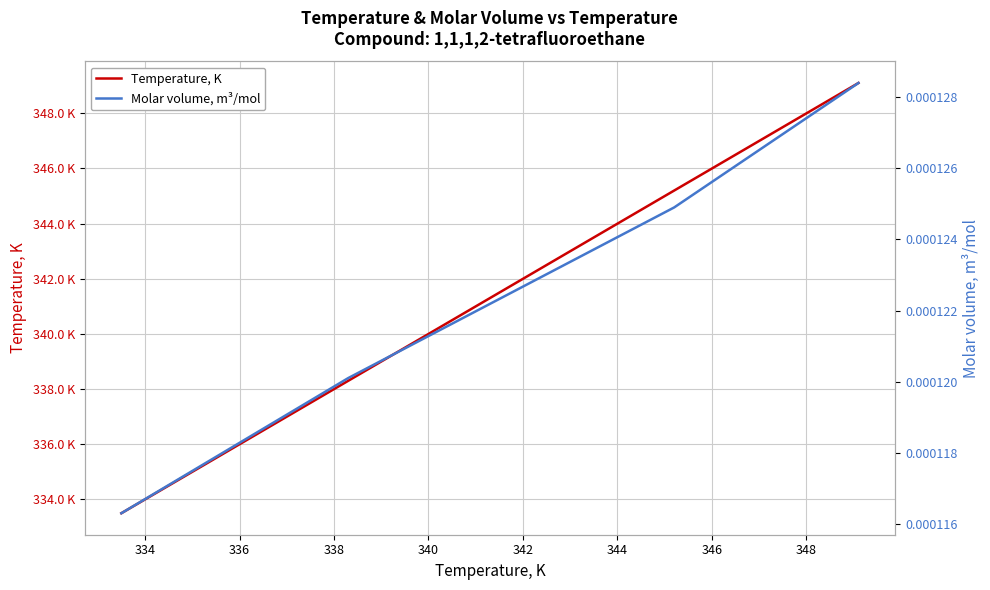

List the series in order of their overall mean, highest first.

Temperature, K, Molar volume, m³/mol